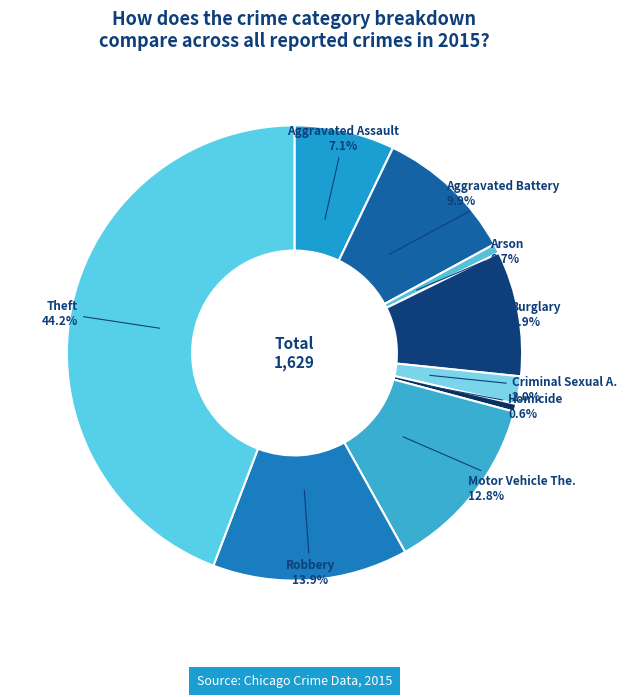

To the nearest percent, what is the average slice percentage?

11%